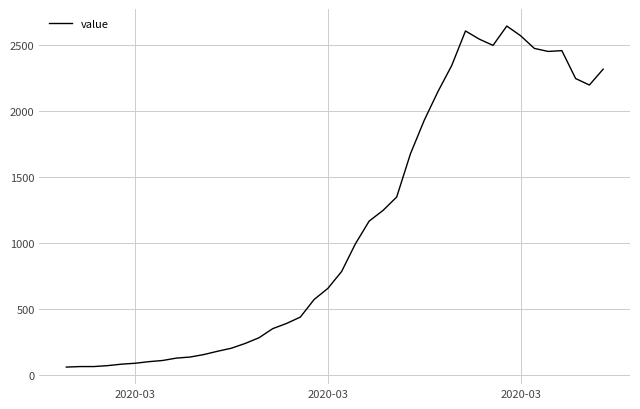

What is the minimum value shown in the chart?

61